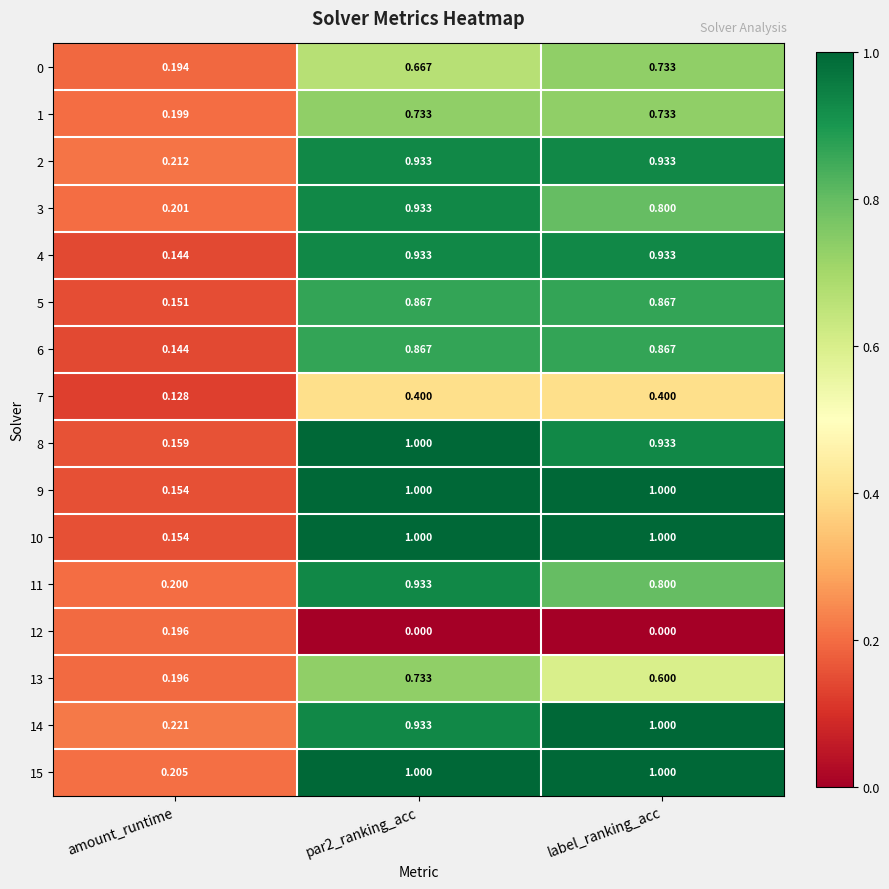

Is the value of 12 at label_ranking_acc greater than the value of 4 at par2_ranking_acc?

No